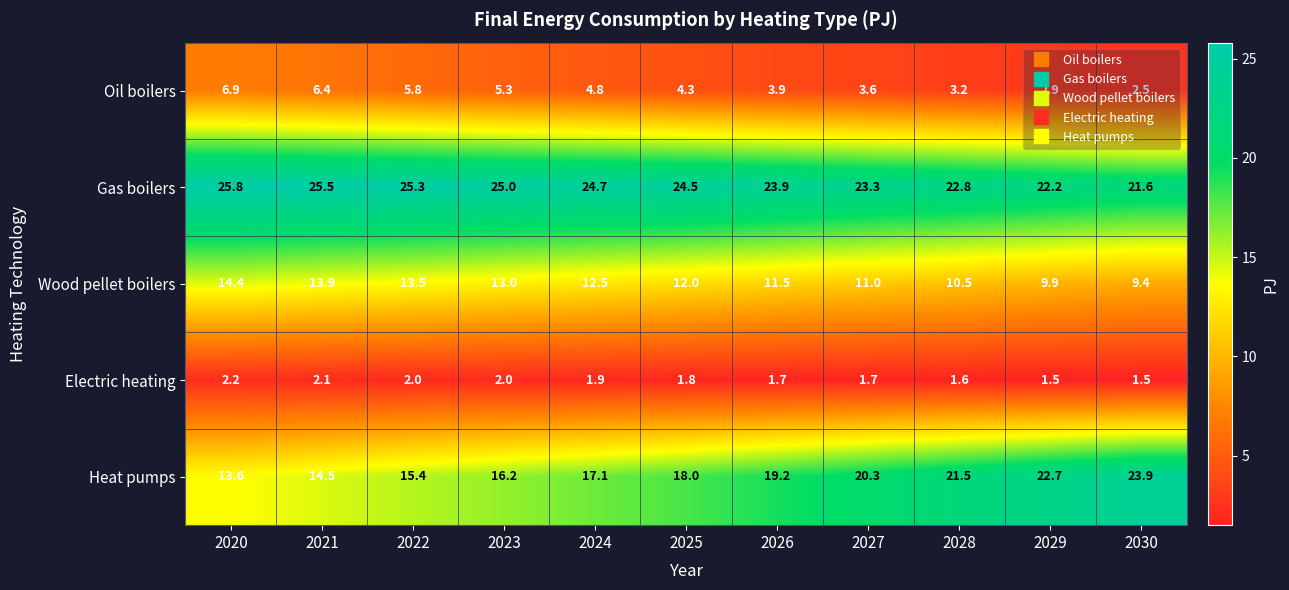

What is the smallest value displayed?

1.5